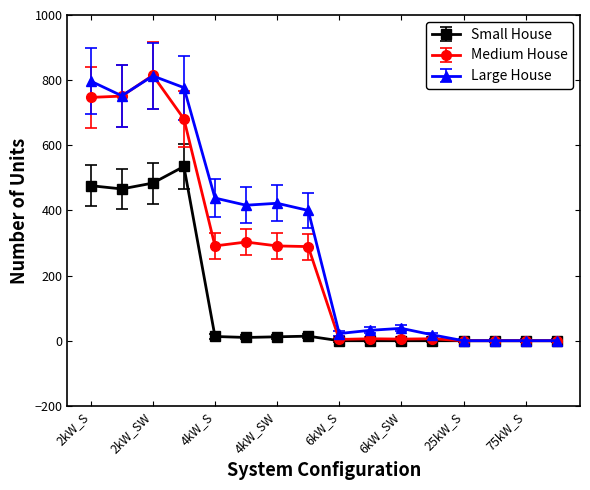

List the series in order of their overall mean, lowest first.

Small House, Medium House, Large House